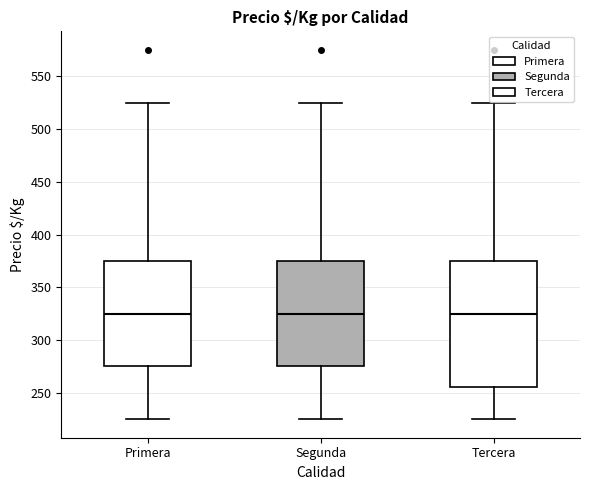

Comparing the boxes themselves (not the whiskers), which one is the tallest?

Tercera